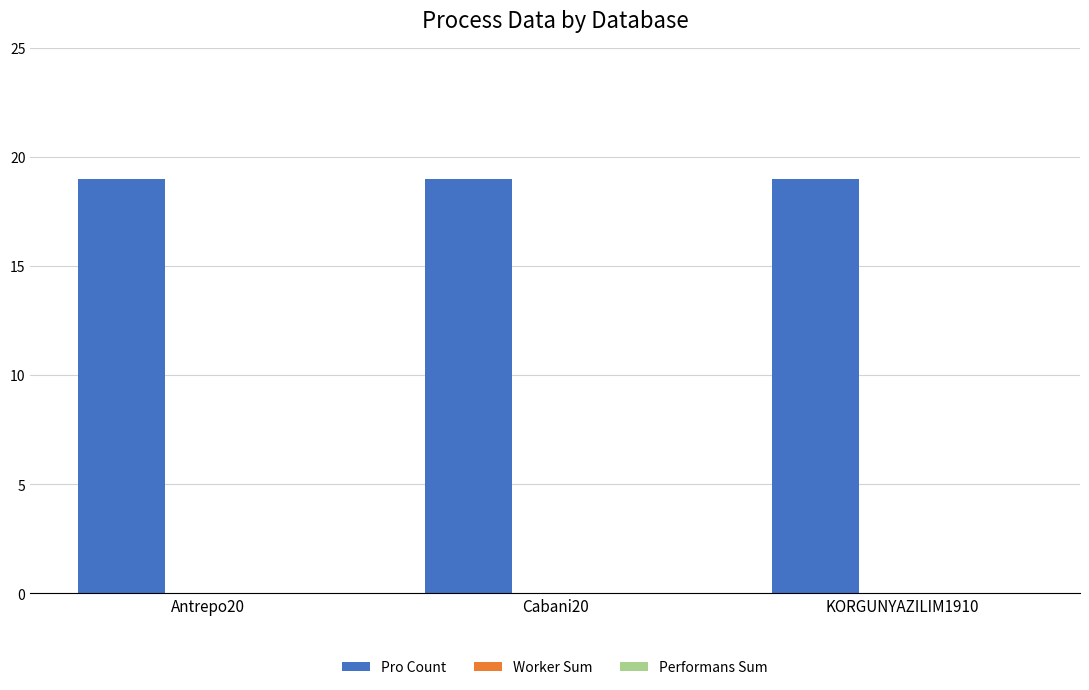

At which category is the sum across all series the highest?

Antrepo20